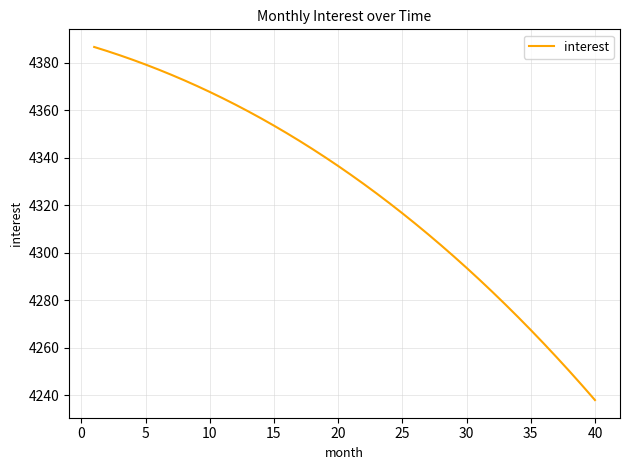

True or false: the data has more than 0 interior local peaks.

False